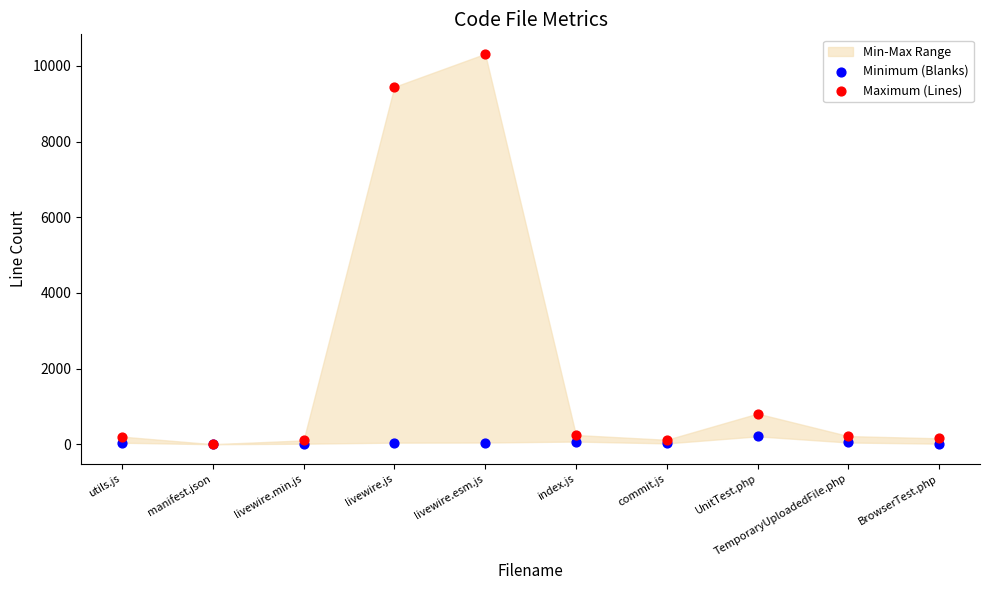

Which series has the largest Y range (max minus min)?

Maximum (Lines)